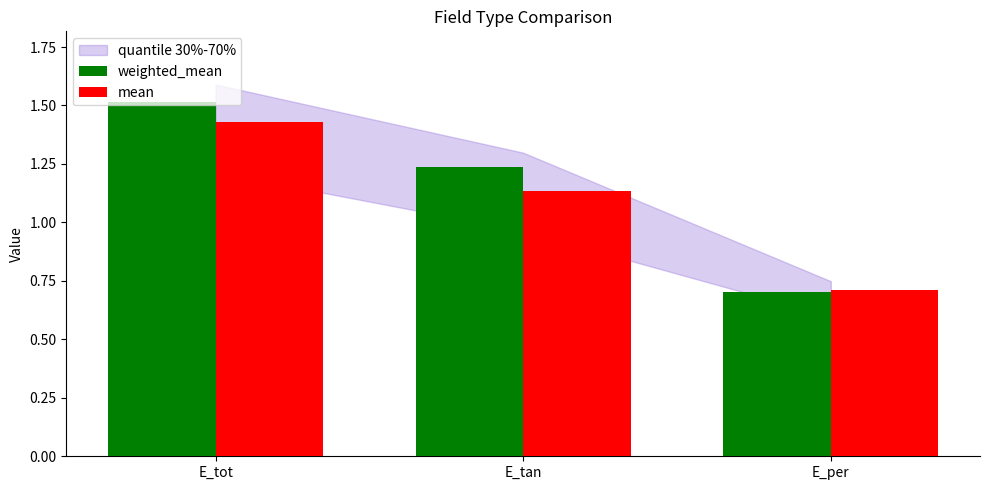

True or false: weighted_mean has a value of 0.5 at E_tot.

False